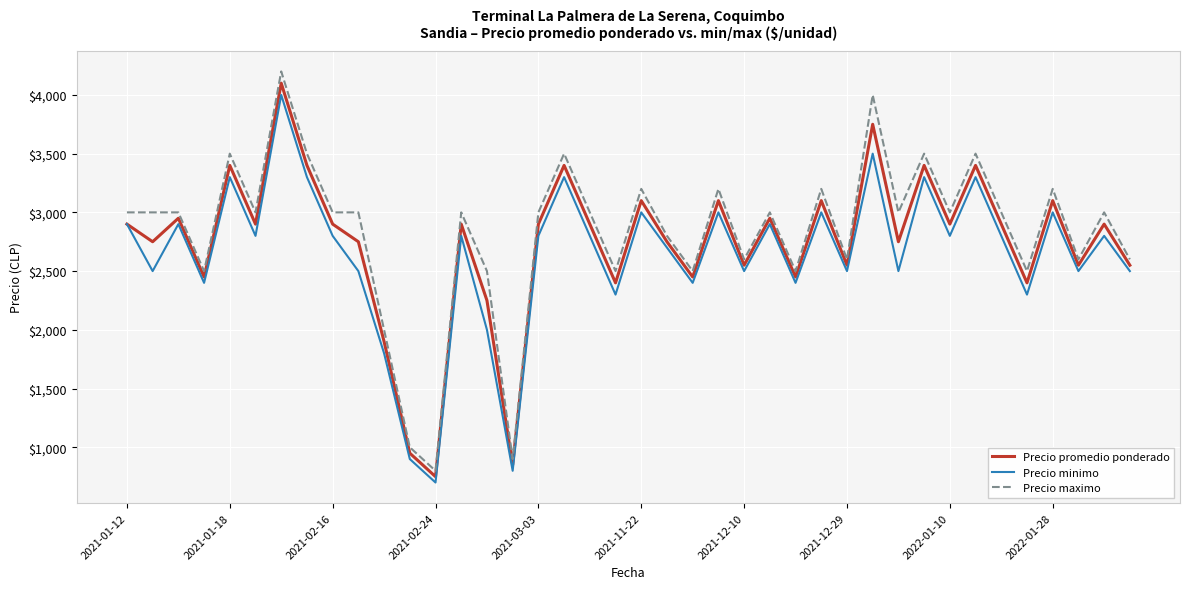

What is the maximum value for Precio maximo?

4200